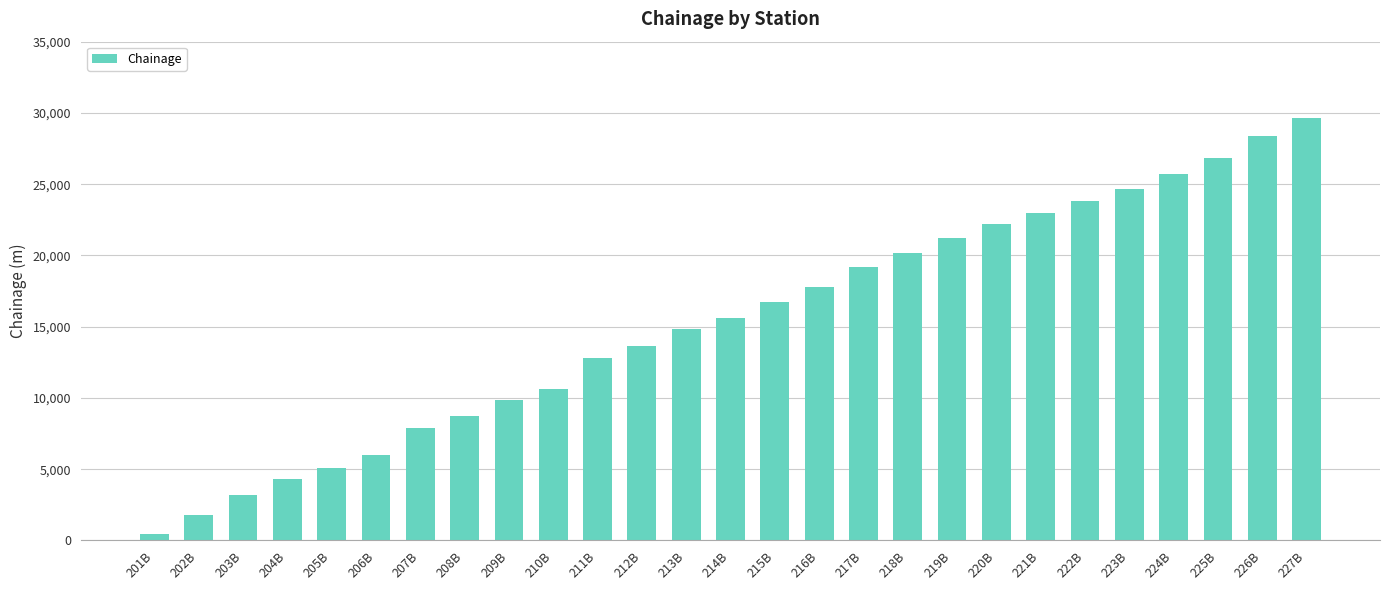

Approximately how many times larger is the value at 219B compared to 213B?

1.4